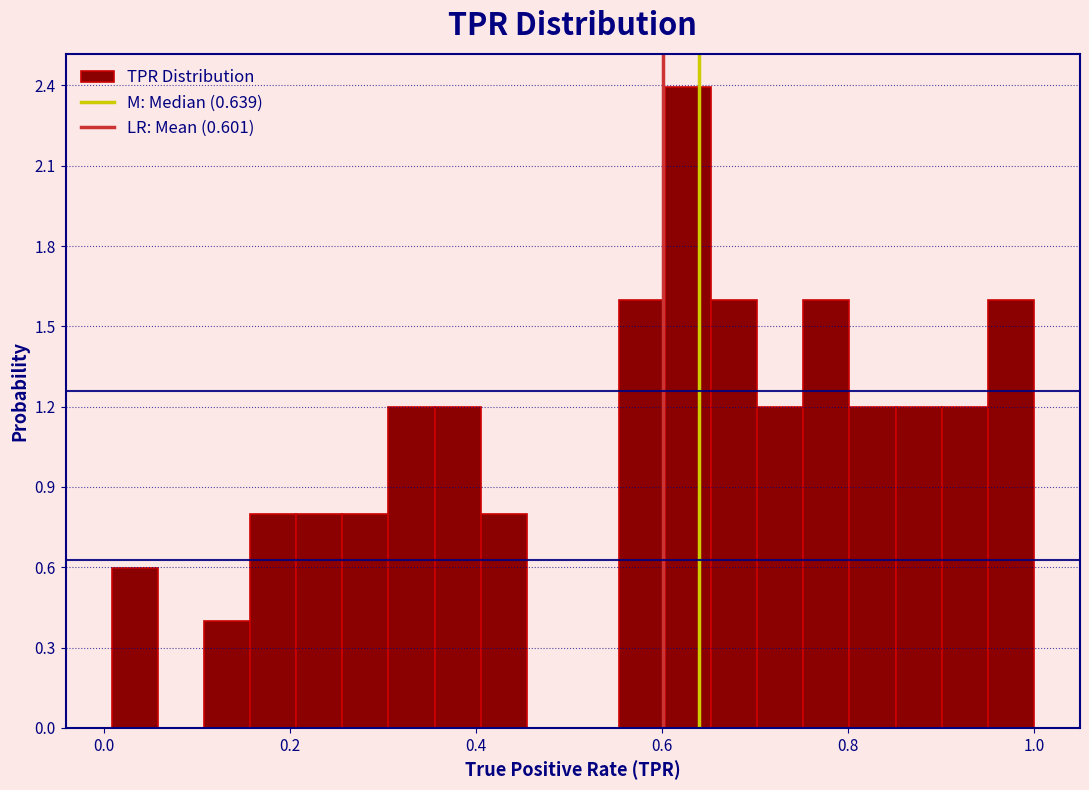

Around what value on the x-axis is the tallest bar? Give the approximate position of its centre, as read against the axis.

0.62